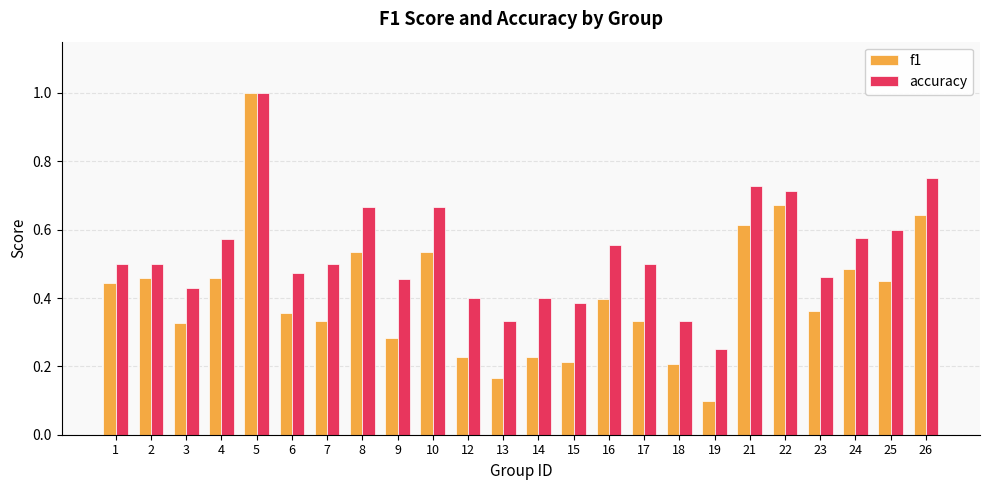

Does the chart contain stacked bars?

No